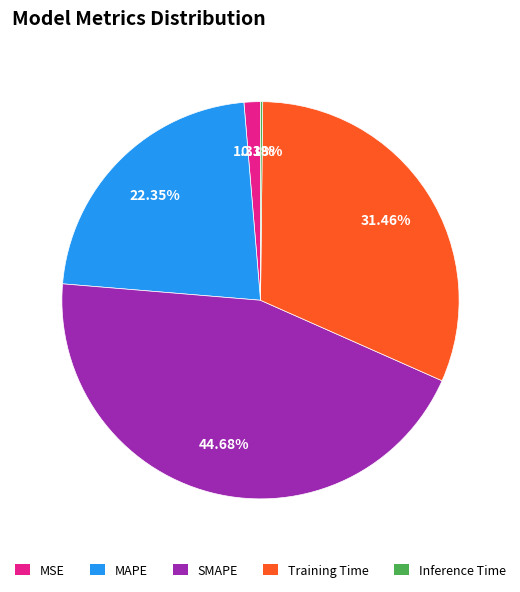

What percentage is the SMAPE slice, to the nearest percent?

45%